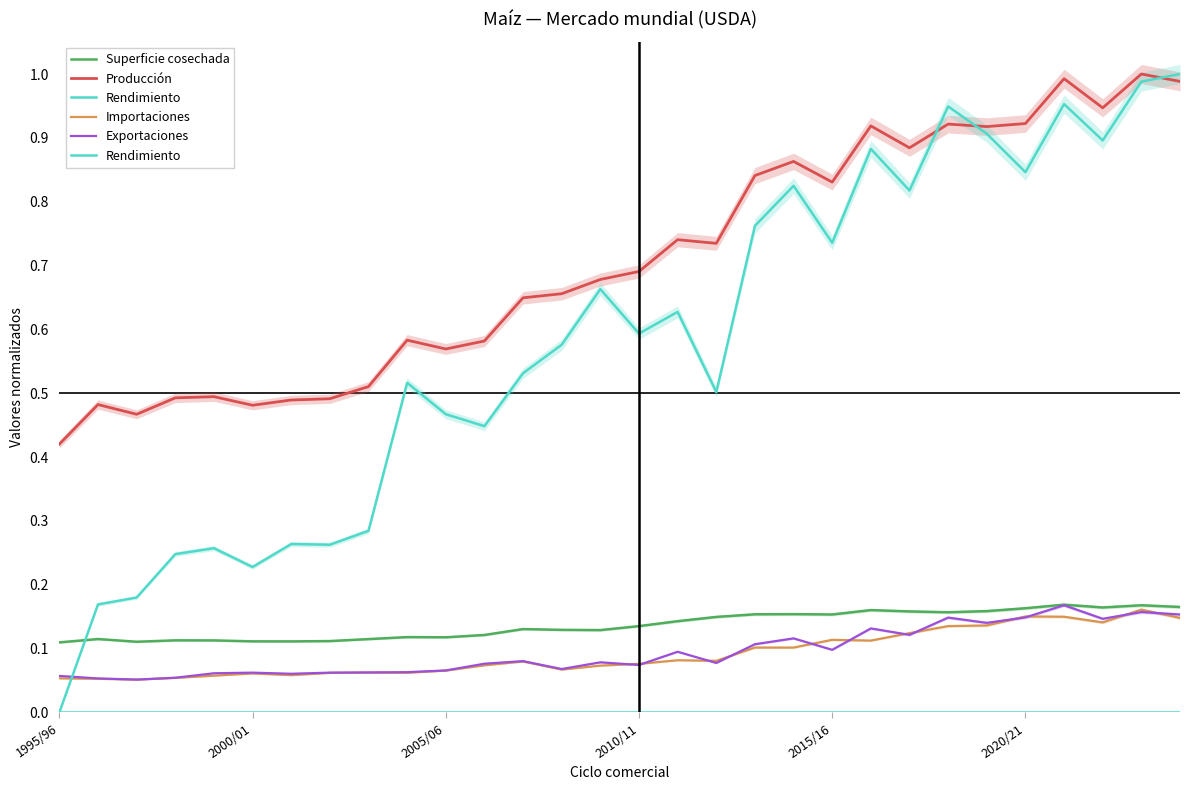

What are all the series names shown in the legend?

Superficie cosechada, Producción, Rendimiento, Importaciones, Exportaciones